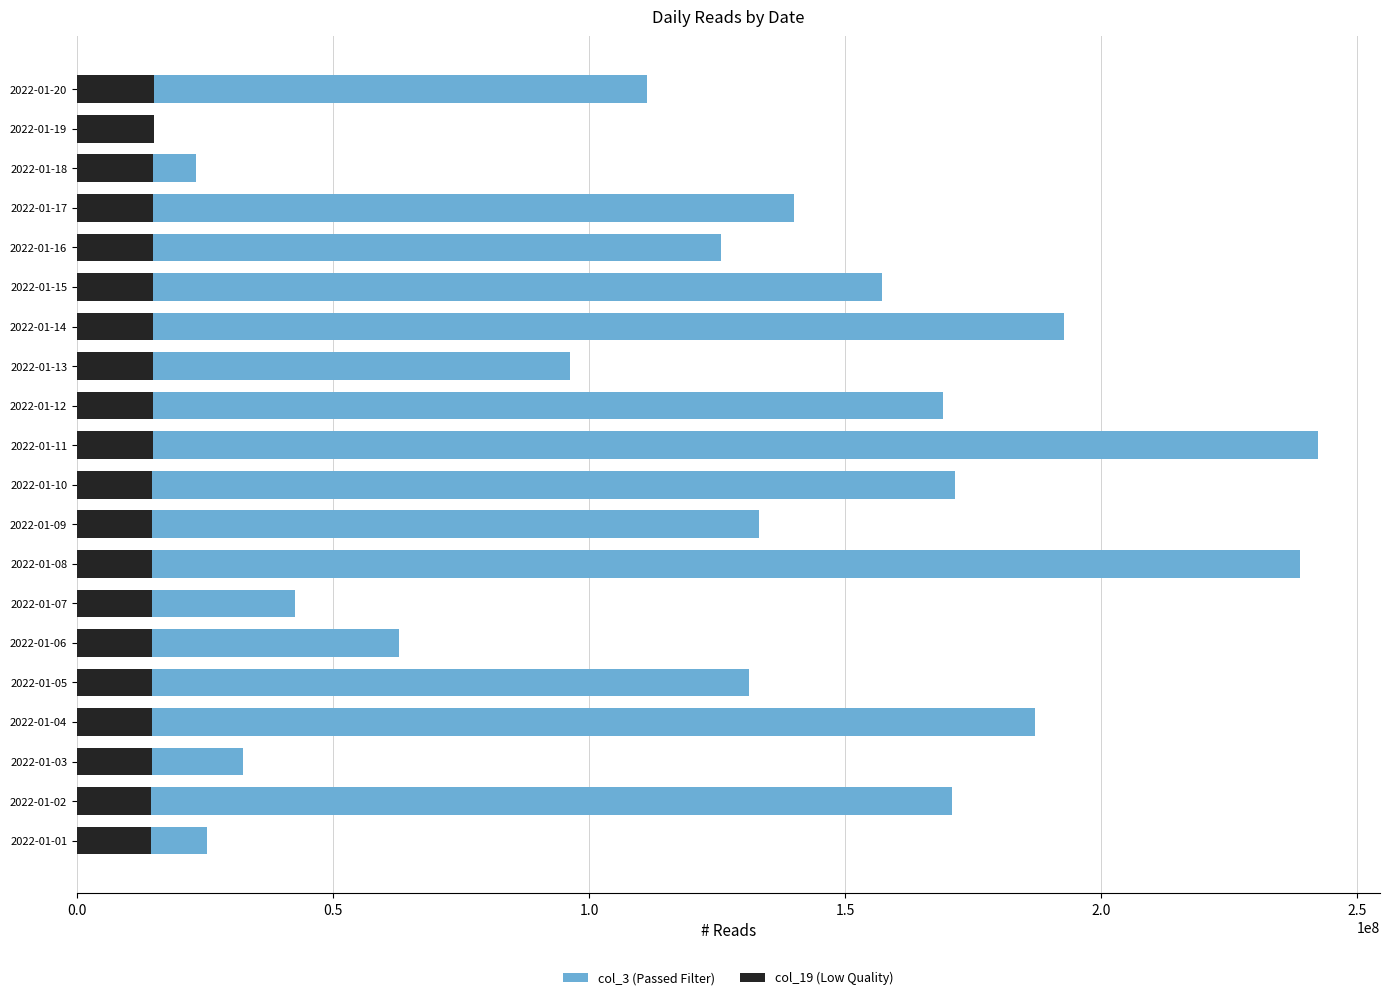

Which series has the largest range (max minus min)?

col_3 (Passed Filter)